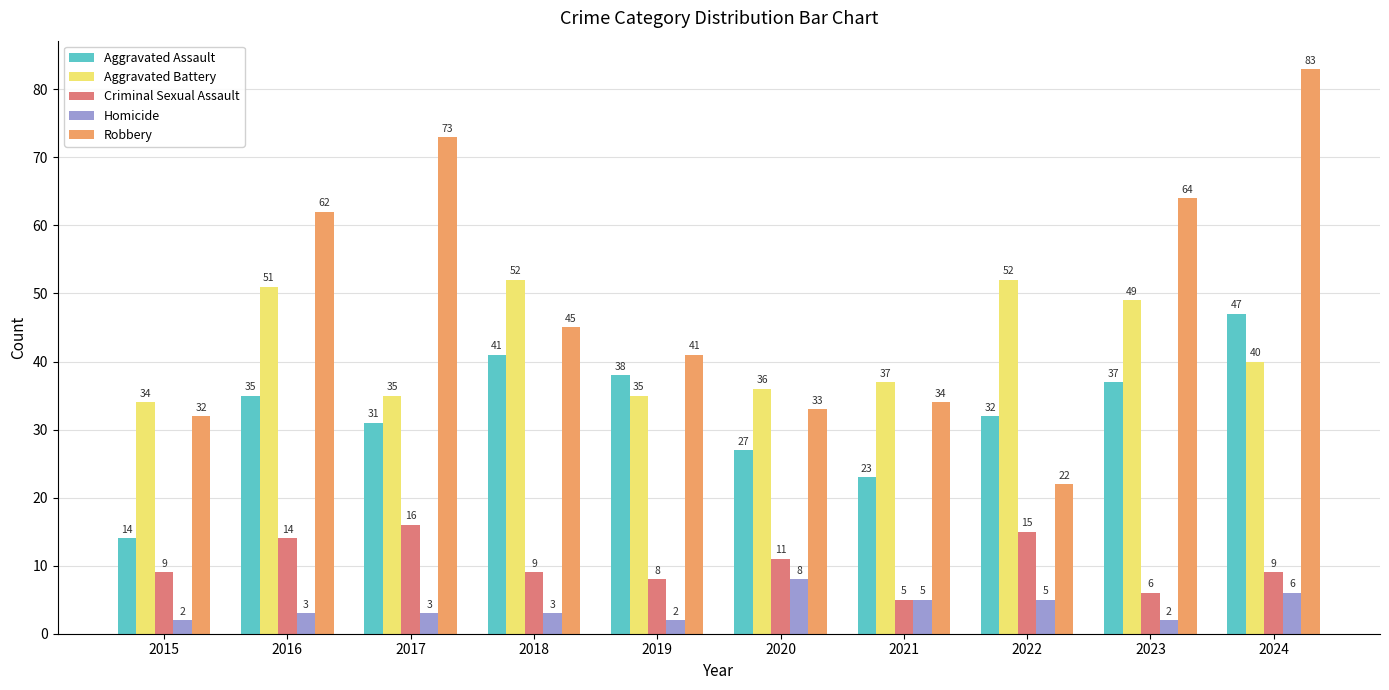

Reading left to right, list all the values displayed in this chart.

Aggravated Assault: 14	35	31	41	38	27	23	32	37	47
Aggravated Battery: 34	51	35	52	35	36	37	52	49	40
Criminal Sexual Assault: 9	14	16	9	8	11	5	15	6	9
Homicide: 2	3	3	3	2	8	5	5	2	6
Robbery: 32	62	73	45	41	33	34	22	64	83